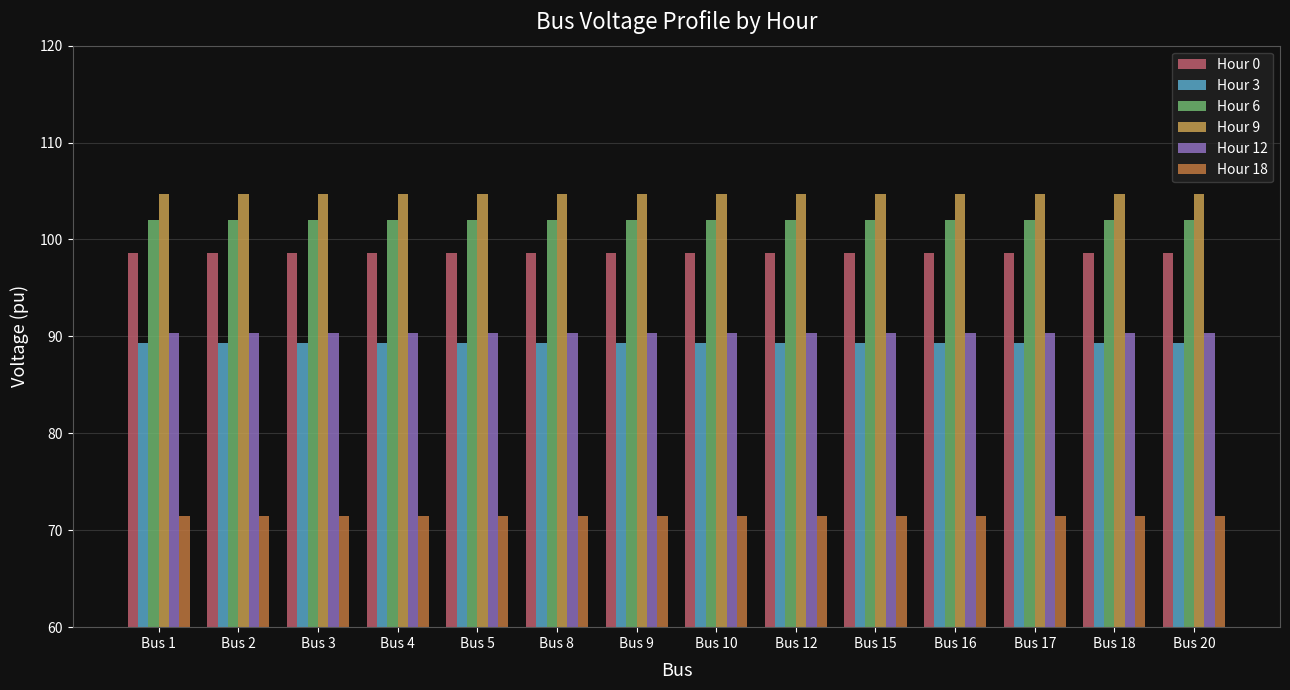

Count the number of data series in this chart.

6